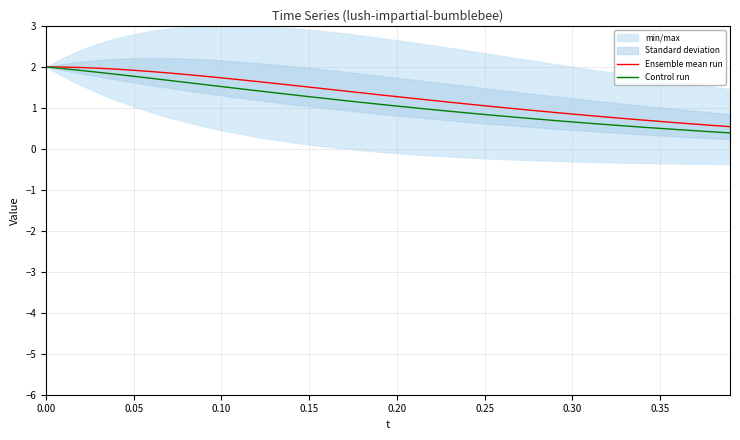

How many data points in Ensemble mean run are less than 1?

13